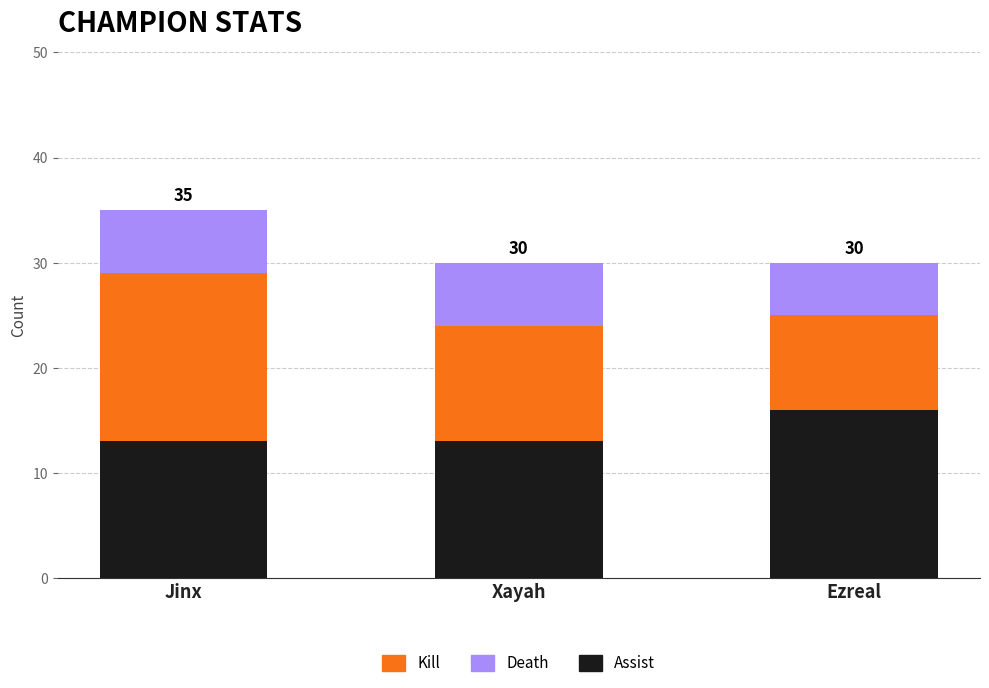

Reading left to right, transcribe the values for Assist.

Jinx=13	Xayah=13	Ezreal=16